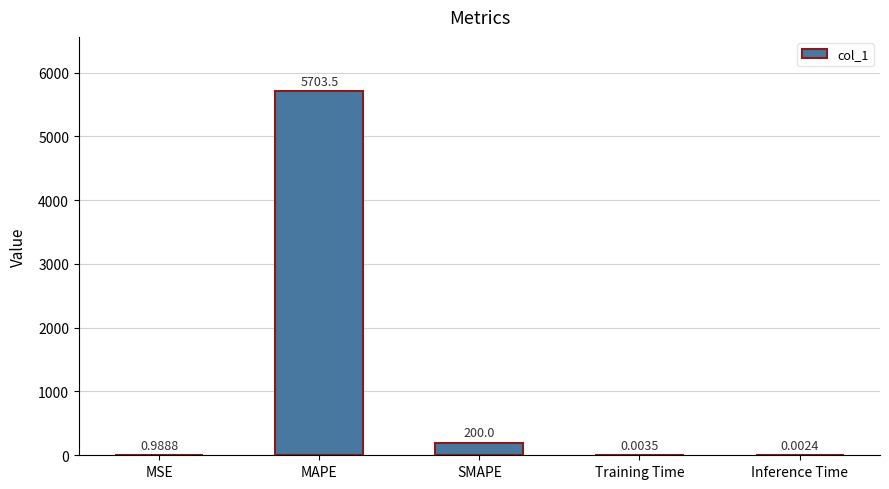

What is the change in value from MSE to Training Time?

-1.0